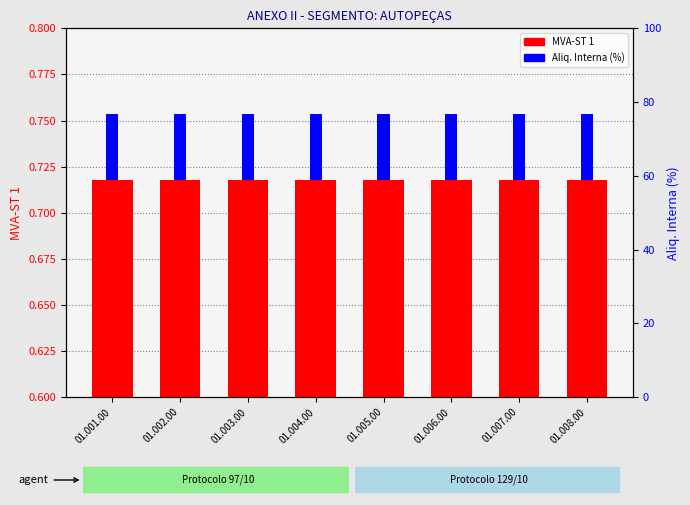

Which label corresponds to the smallest value in the chart?

01.001.00